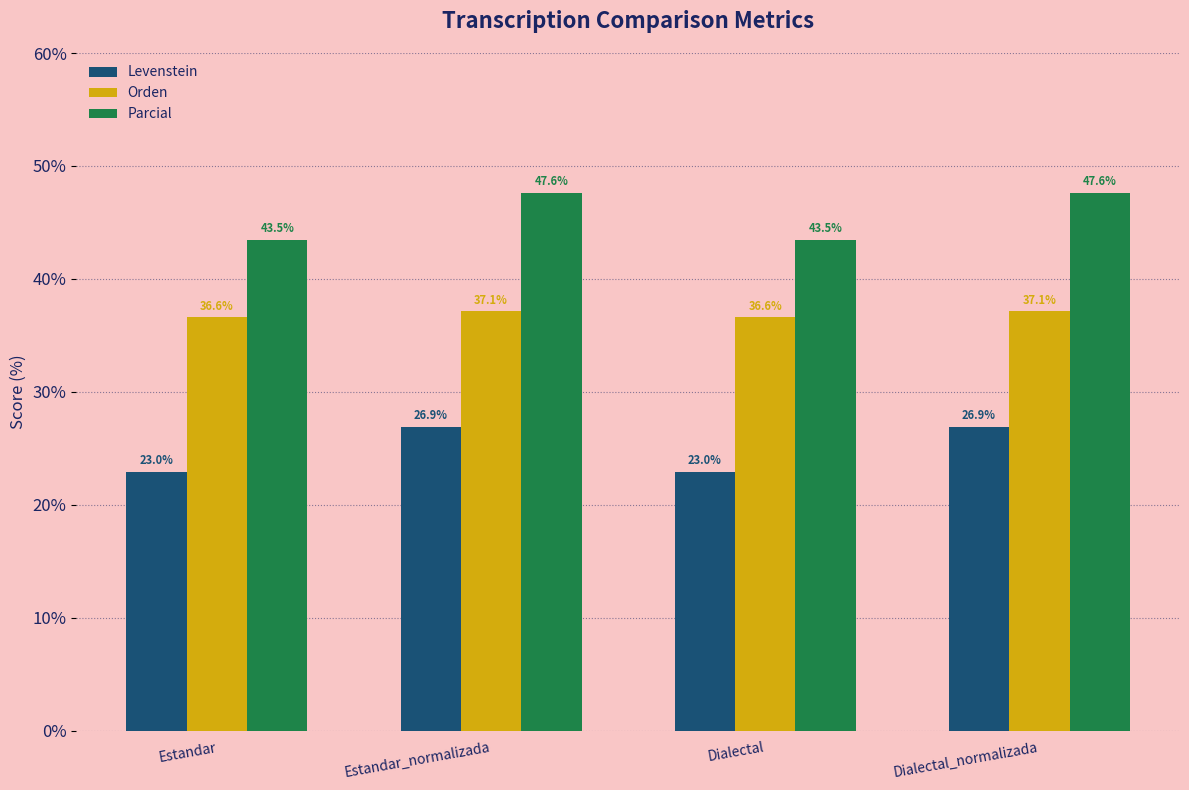

What is the lowest value of the Orden series?

36.6